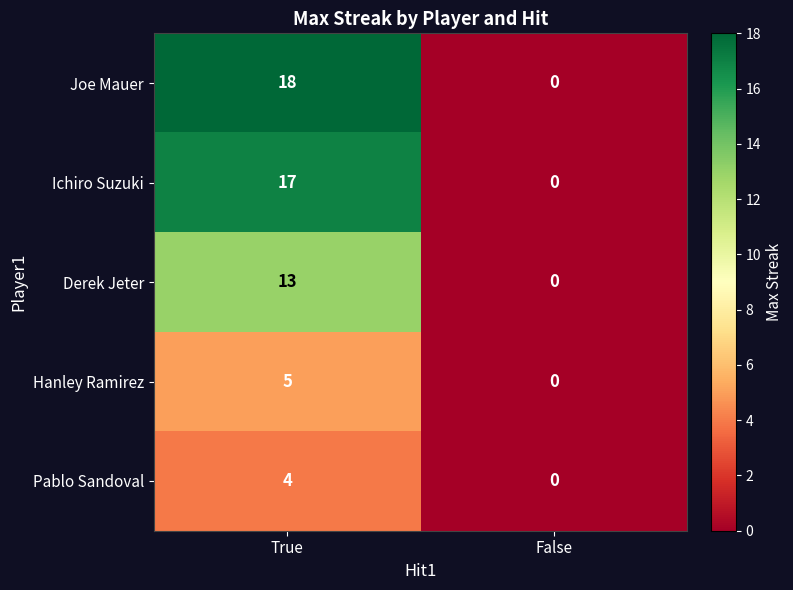

The value of Pablo Sandoval at True is 4. True or false?

True